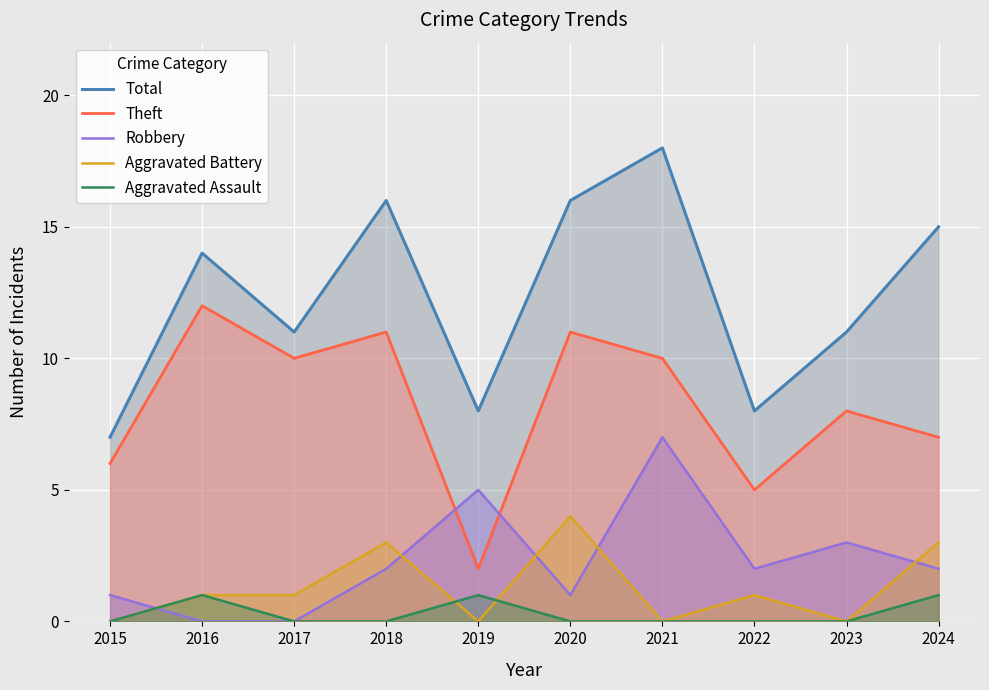

What are all the series names shown in the legend?

Total, Theft, Robbery, Aggravated Battery, Aggravated Assault